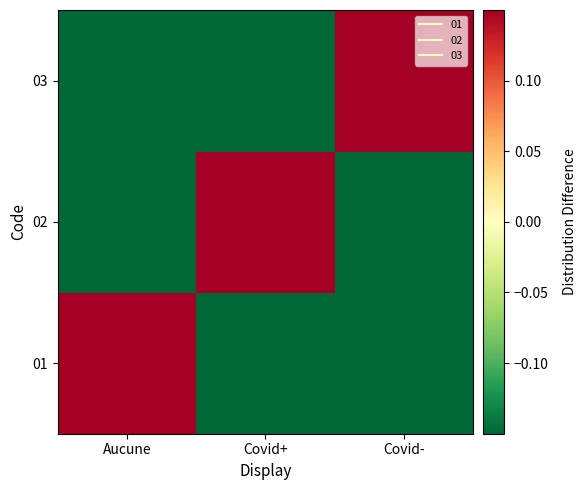

What is the difference between the highest and lowest values at Covid+?

1.0